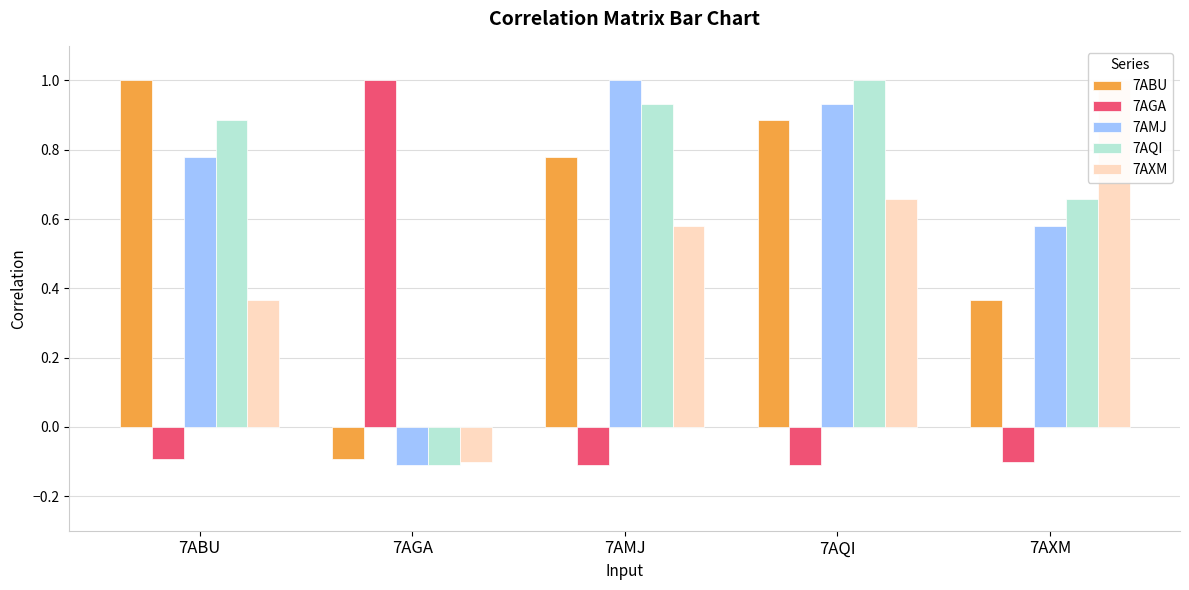

What is the sum of the 7AXM values at 7AXM and 7AGA?

0.9